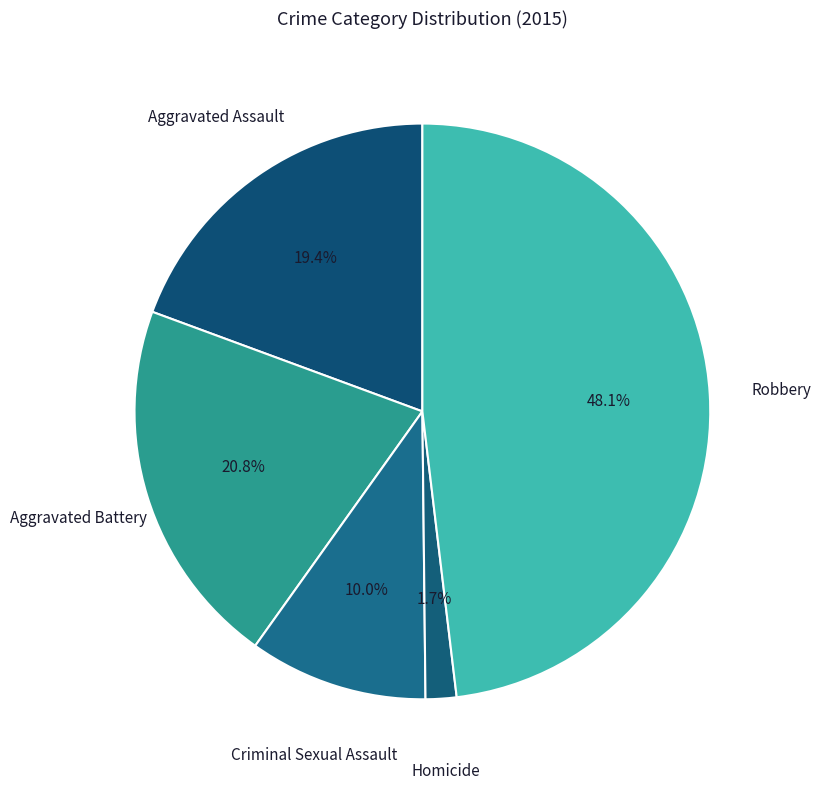

Count the number of slices in the pie.

5